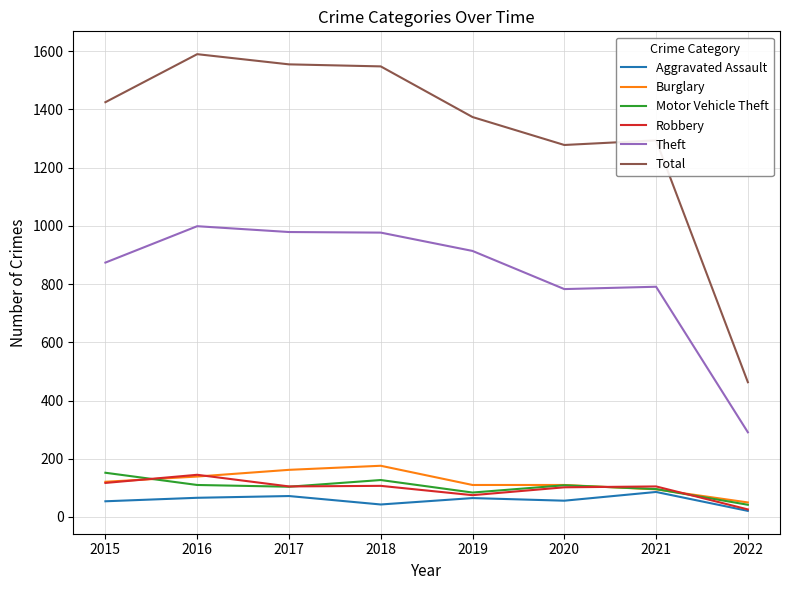

What is the total value across all series at 2015?

2743